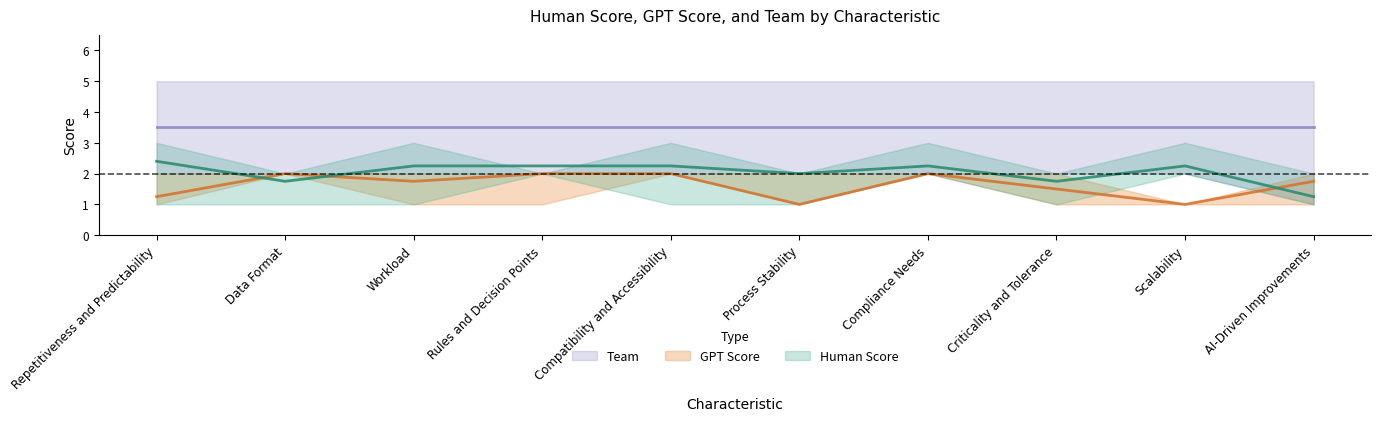

Which series has the widest spread of values?

Human Score